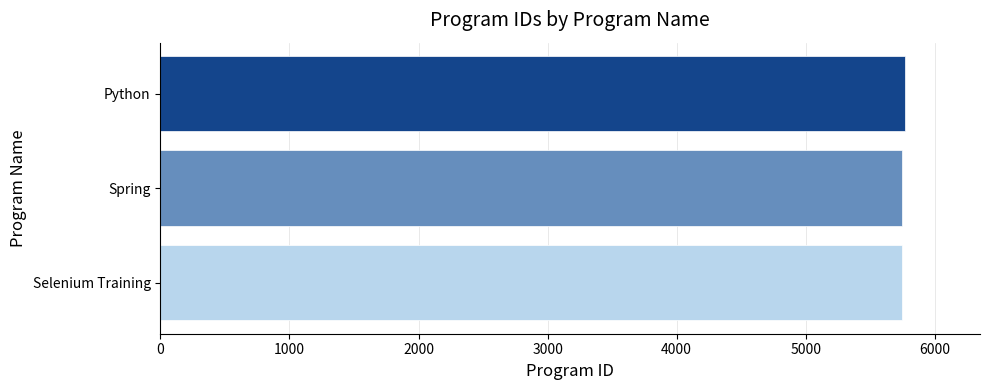

The value at Selenium Training is 9476. True or false?

False